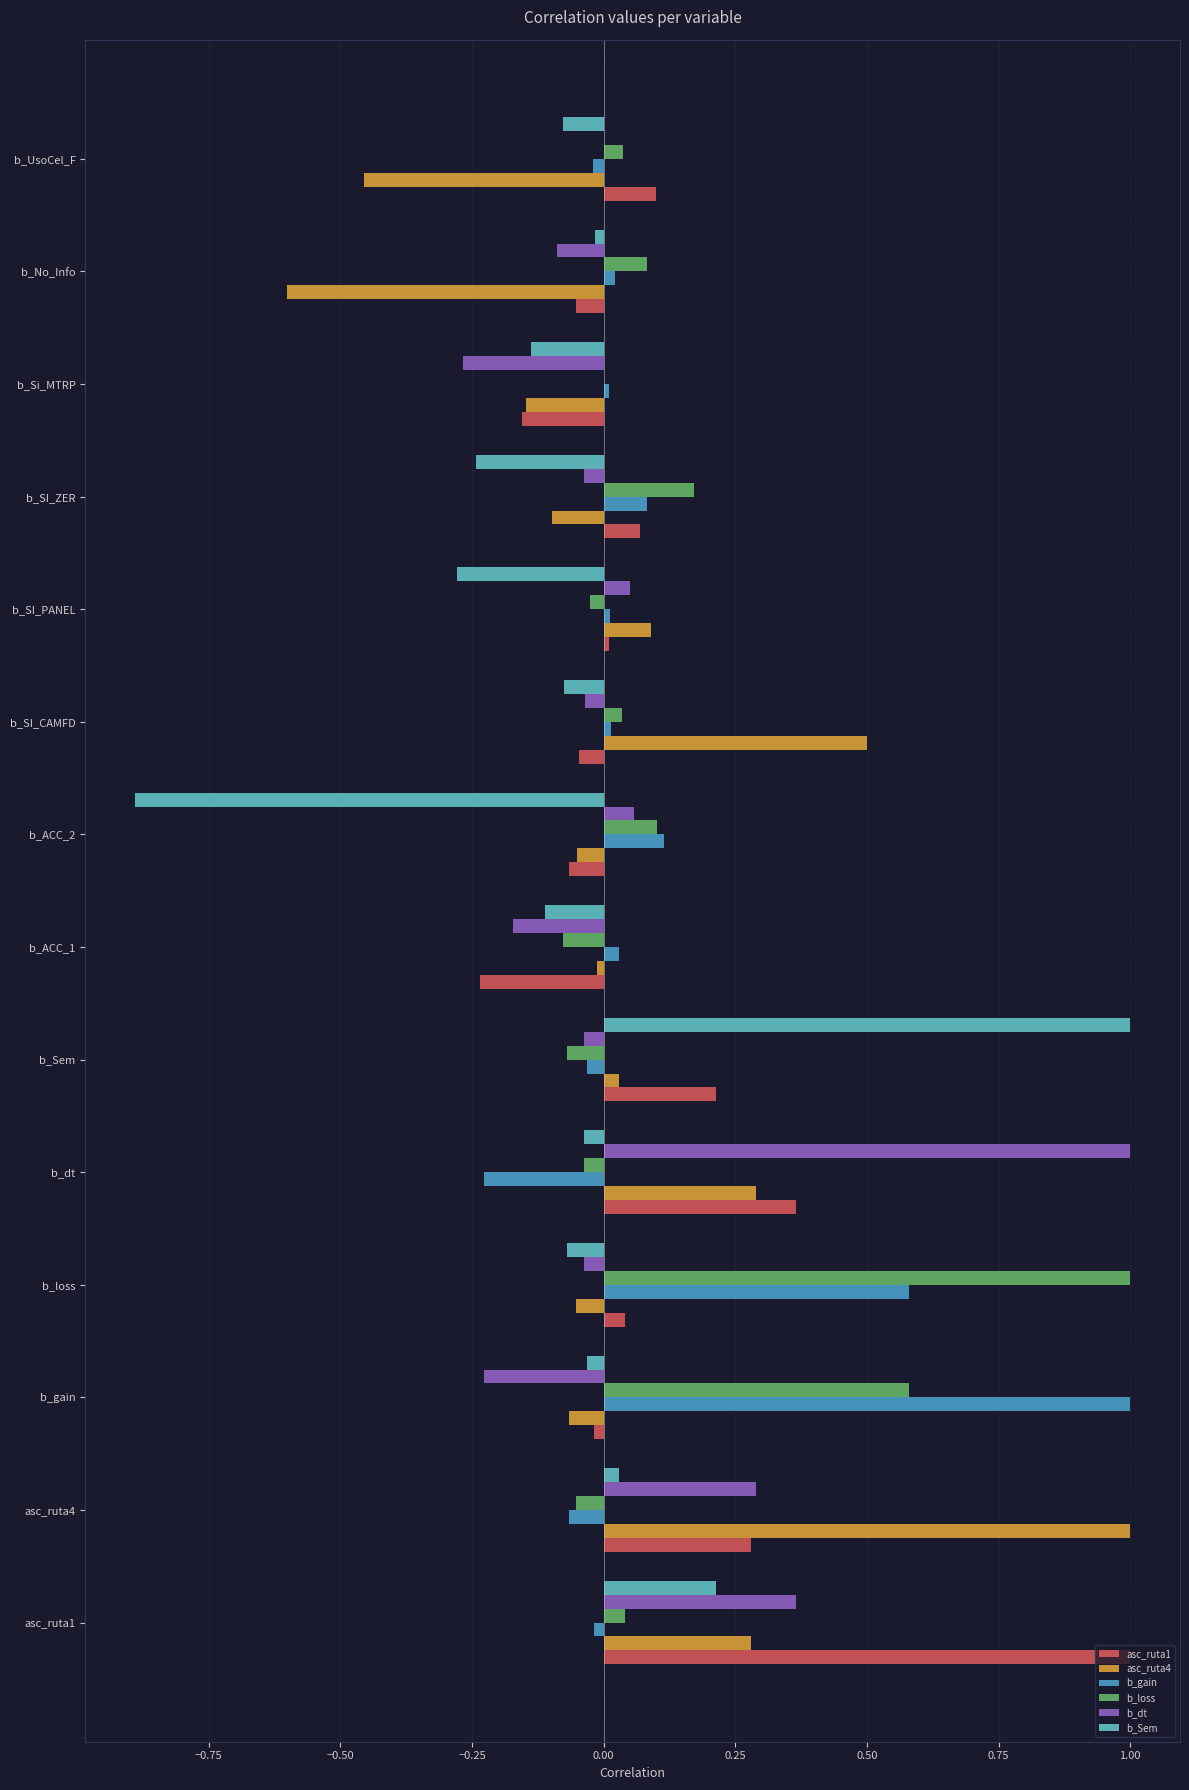

How many data points does each series have?

14